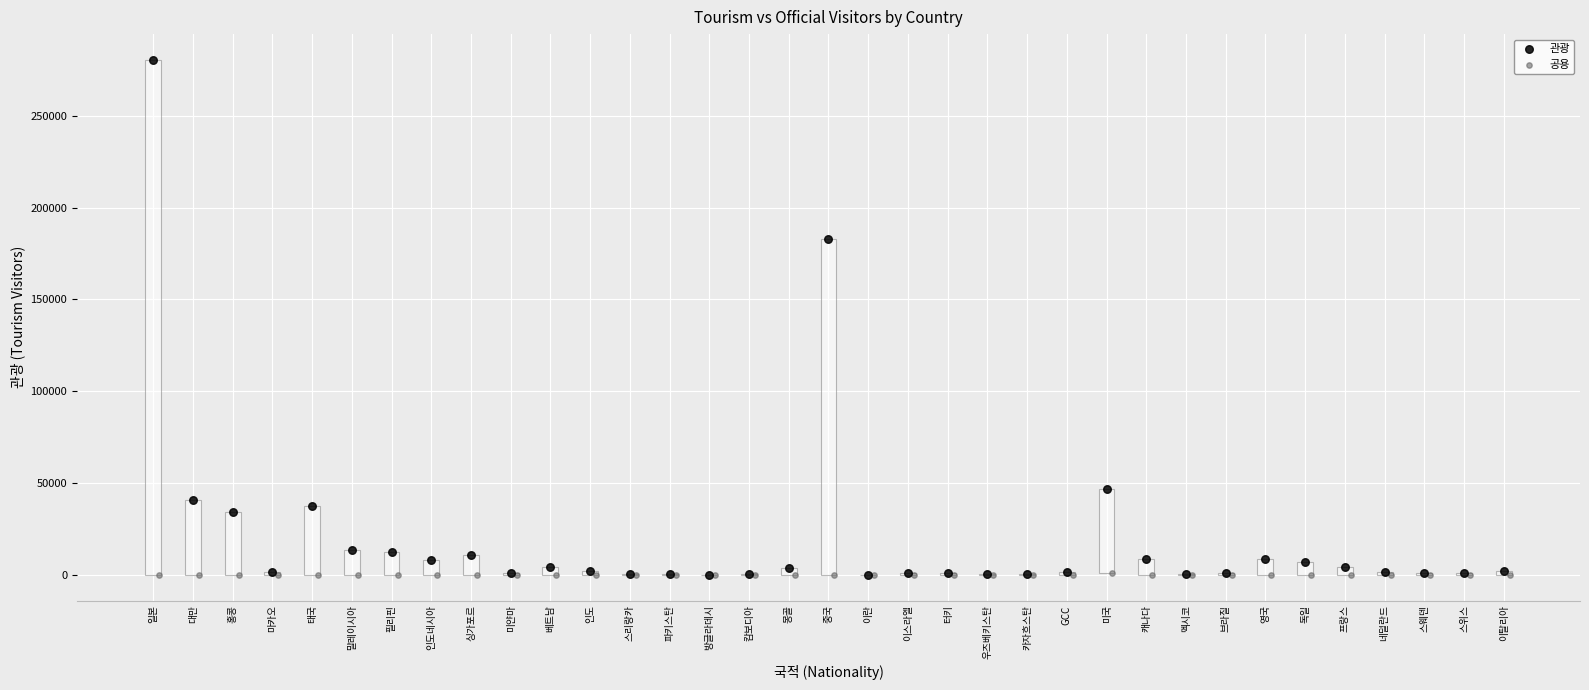

Which series reaches the maximum Y coordinate?

관광